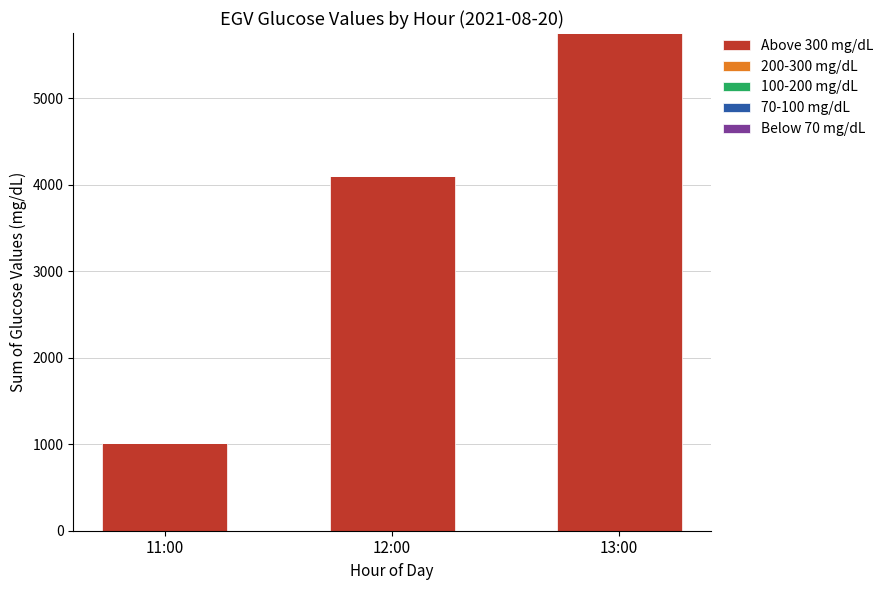

The chart shows a value of 352 at 11:00. True or false?

False